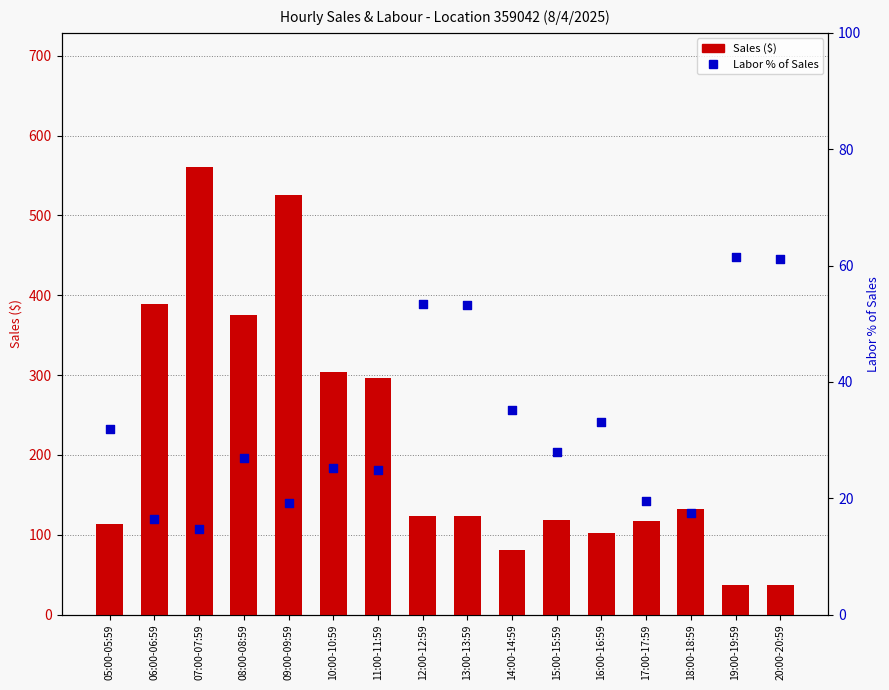

Which series has the widest spread of Y values?

Sales ($)